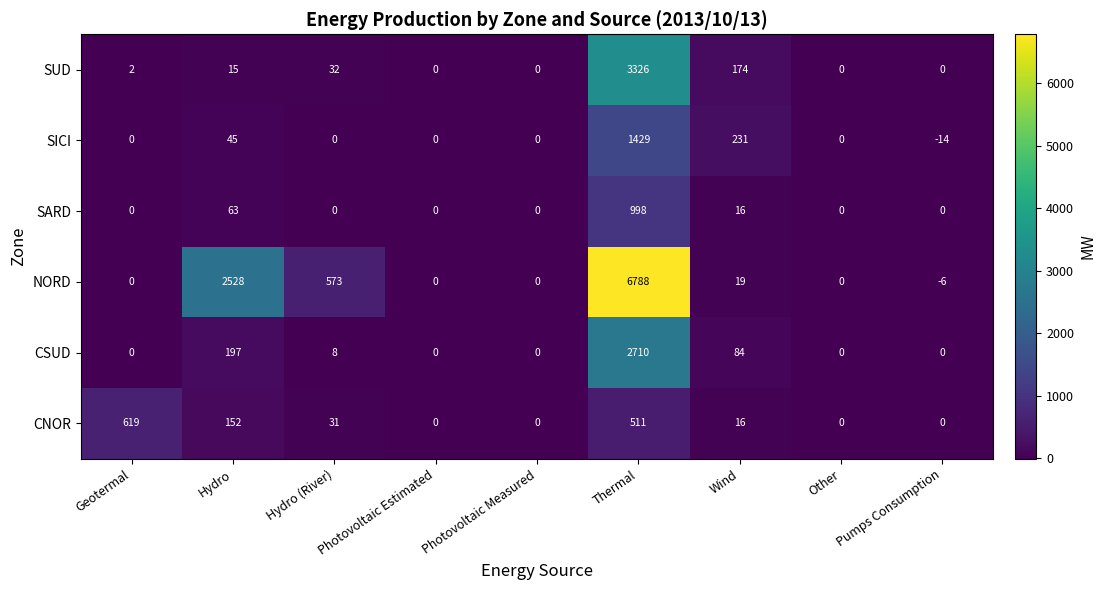

What is the smallest value displayed?

-14